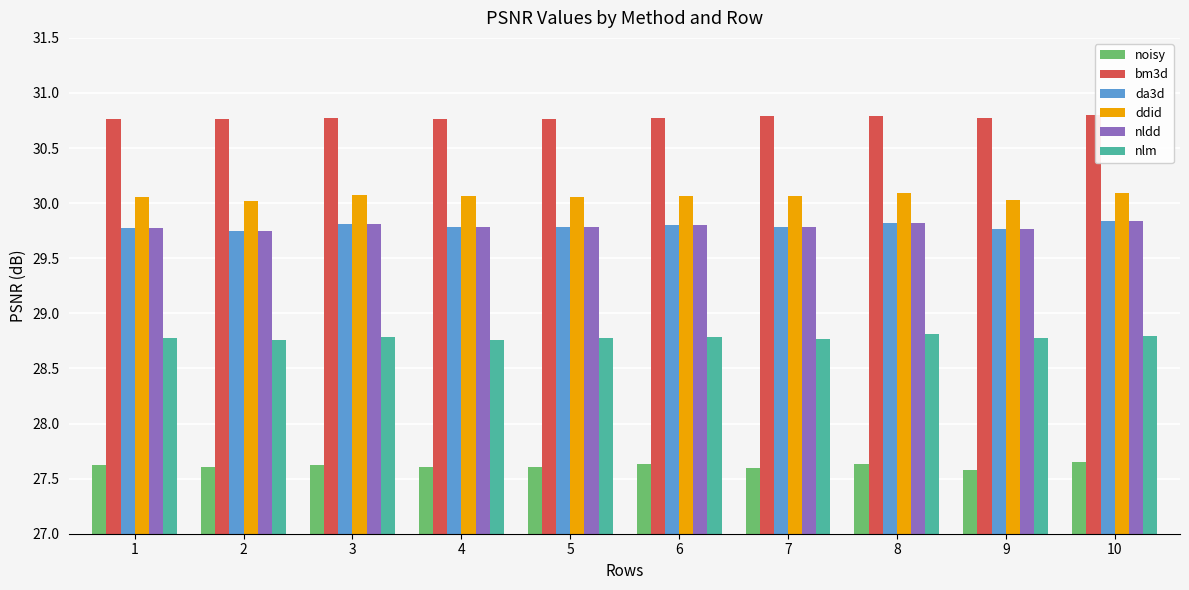

What is the sum of all ddid values?

300.6